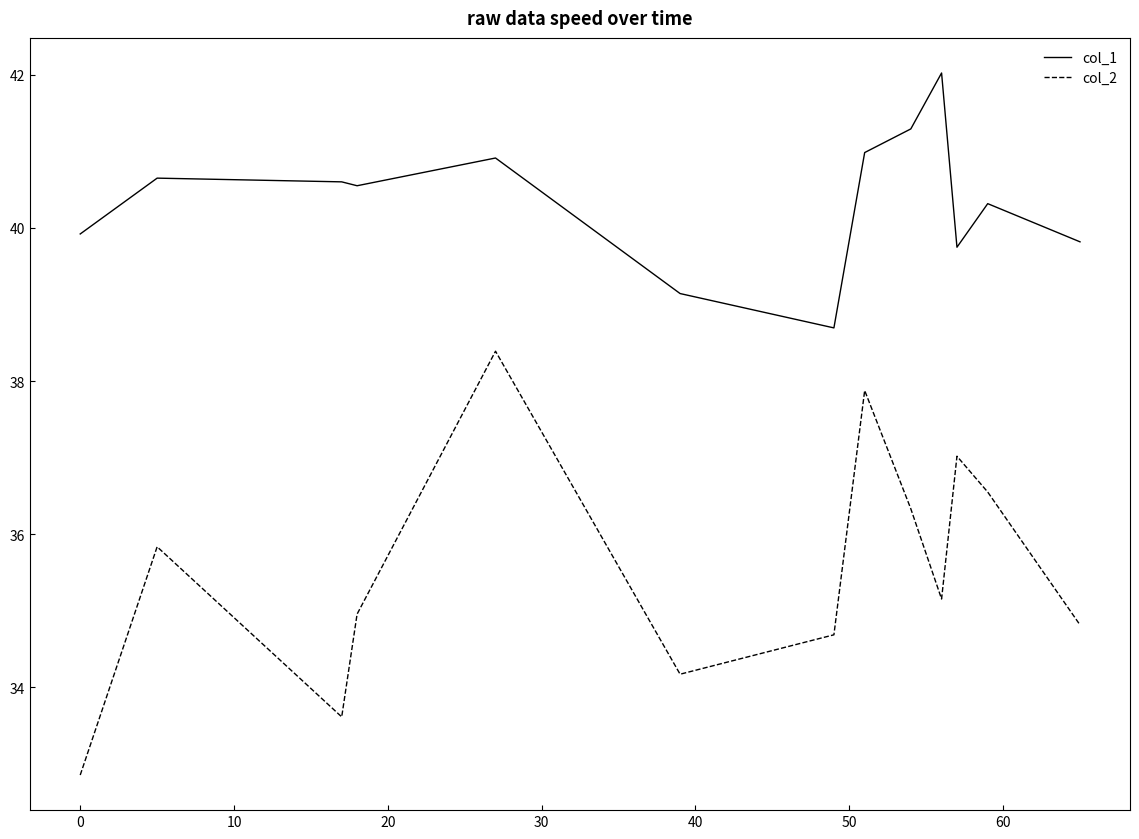

True or false: col_2 and col_1 cross at least once.

False